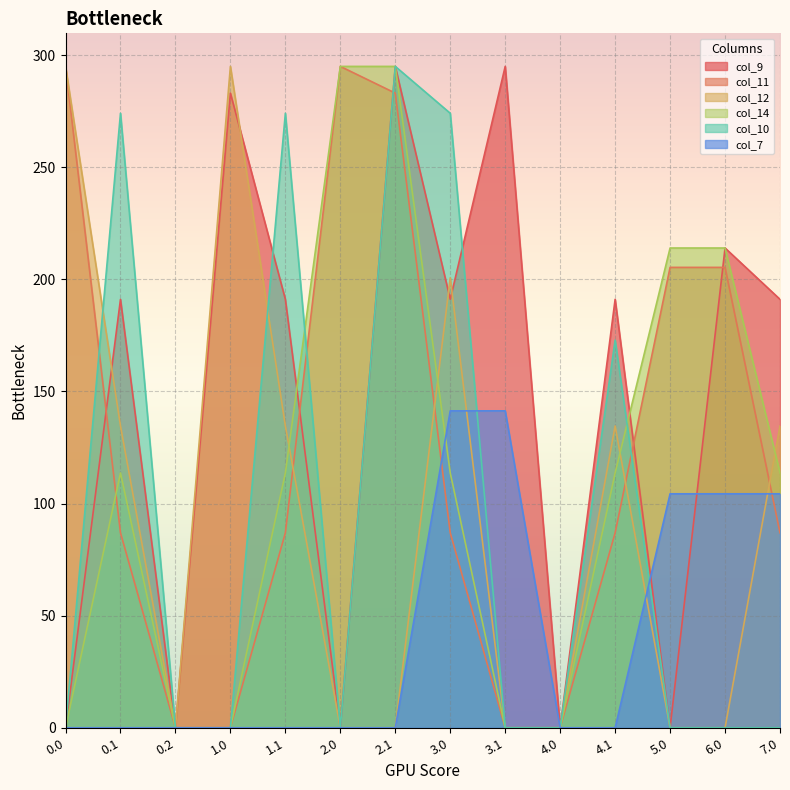

List the labels in order of col_12 value, largest first.

0.0, 1.0, 3.0, 0.1, 1.1, 4.1, 7.0, 0.2, 2.0, 2.1, 3.1, 4.0, 5.0, 6.0